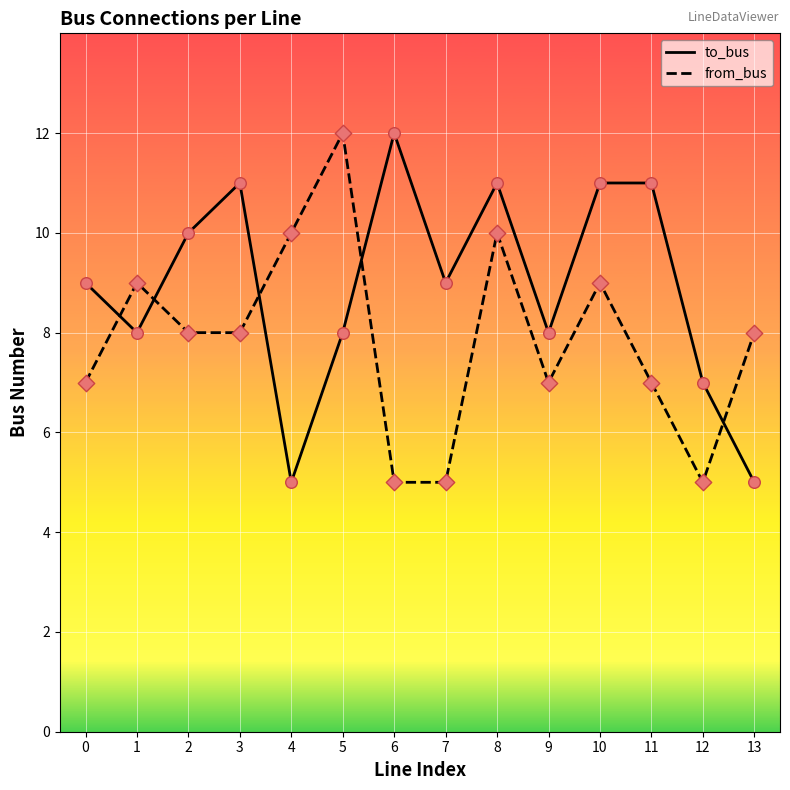

At which category is the sum across all series the highest?

8